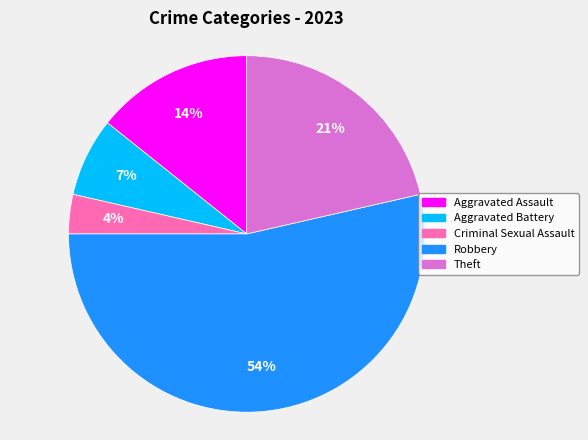

To the nearest percent, what is the average slice percentage?

20%